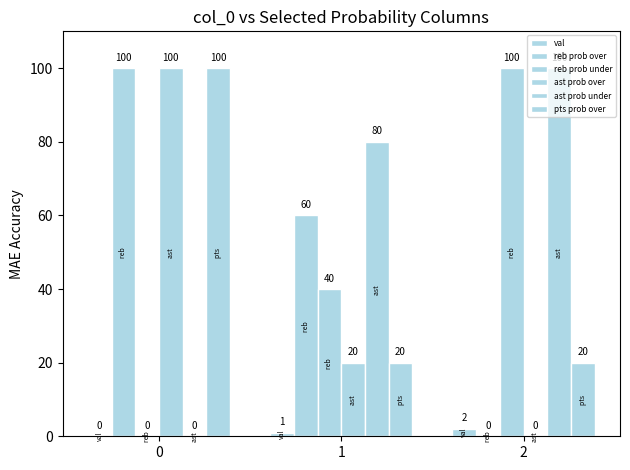

How many categories are shown in the chart?

3